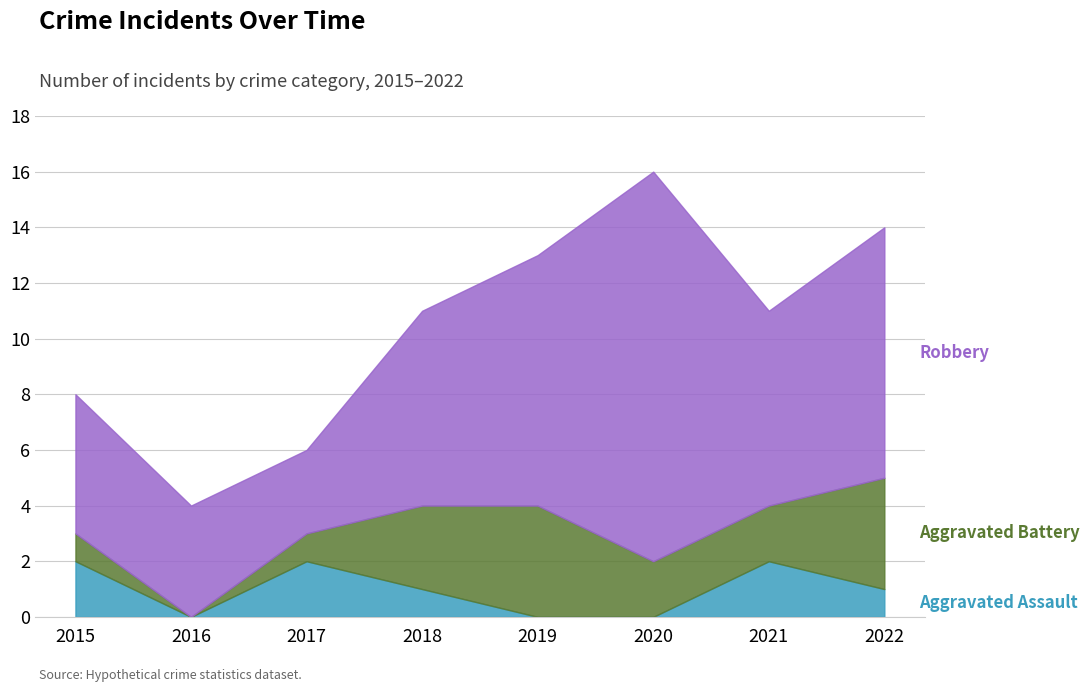

What are all the series names shown in the legend?

Aggravated Assault, Aggravated Battery, Robbery